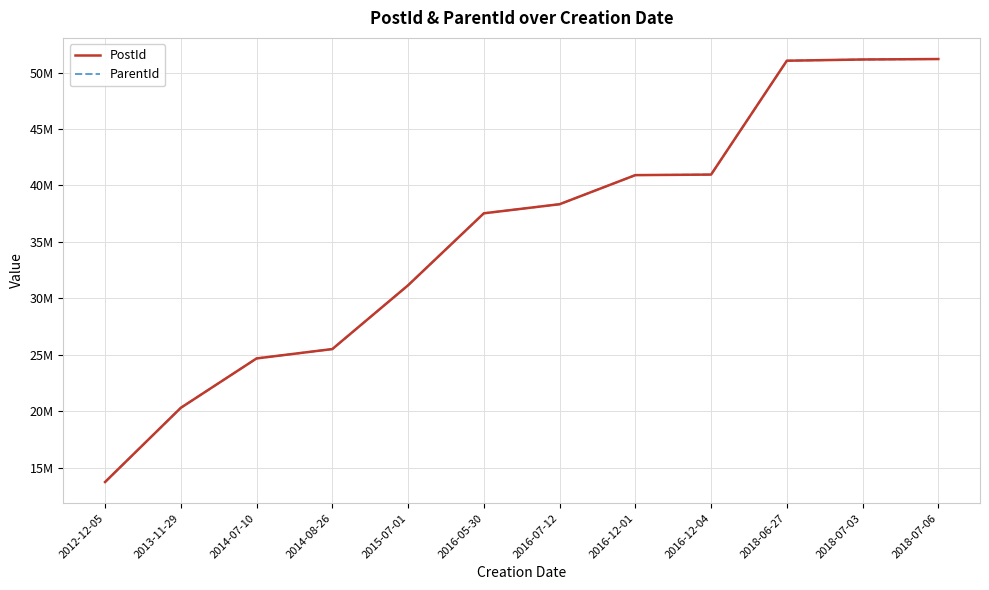

What is the average value of the PostId series?

35540501